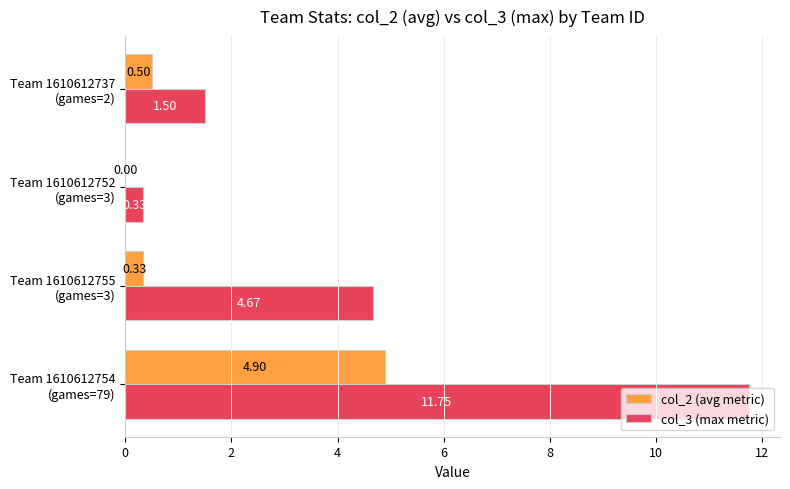

What is the sum of all col_2 (avg metric) values?

5.7